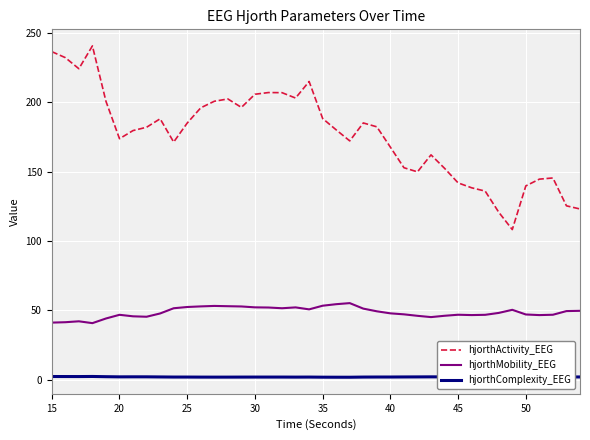

Which series has the largest range (max minus min)?

hjorthActivity_EEG